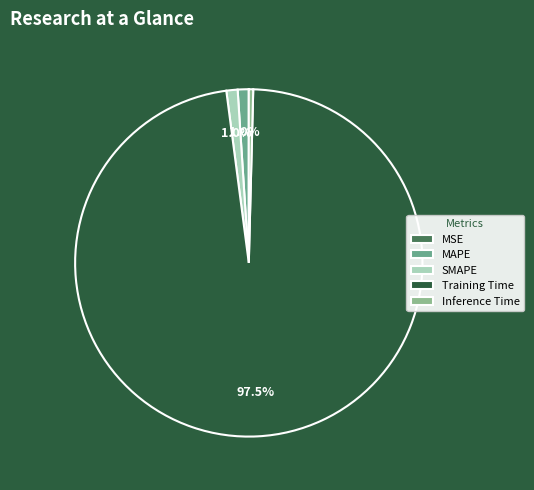

Does SMAPE account for over 50% of the chart?

No